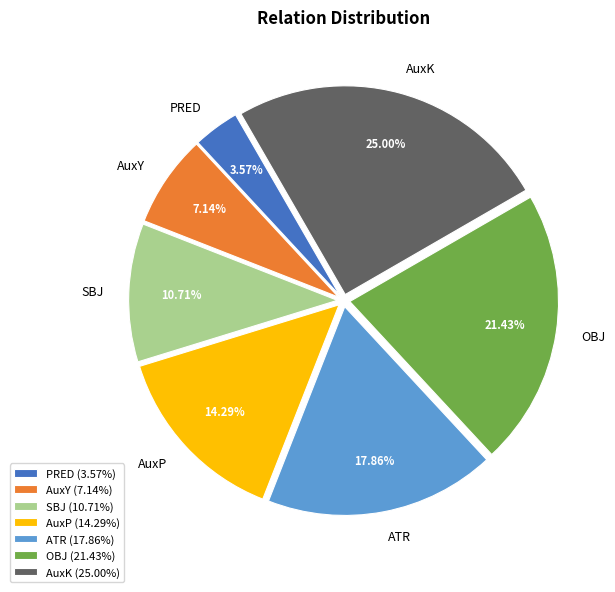

What percentage is the OBJ slice, to the nearest percent?

21%